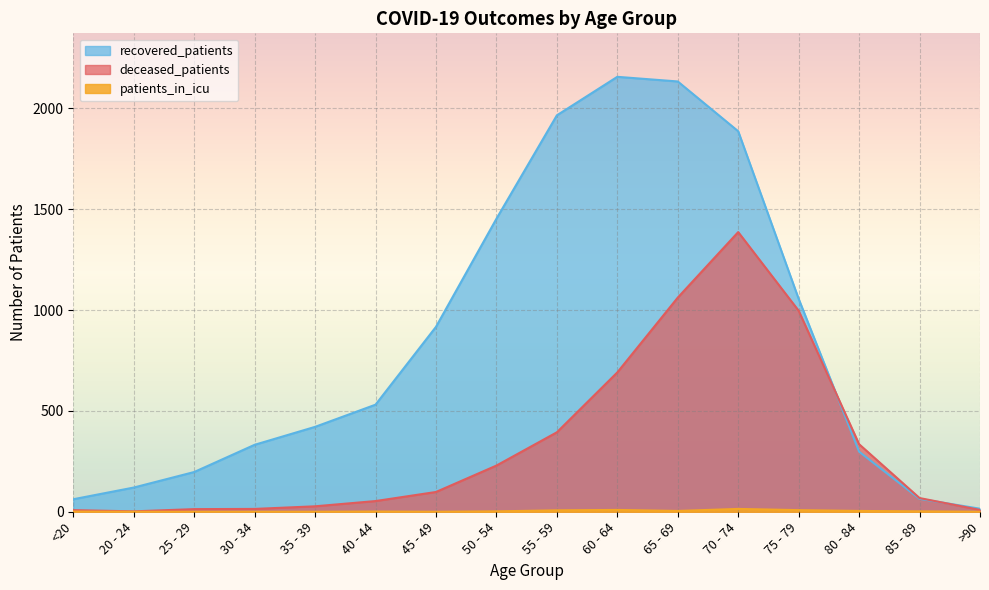

What is the greatest value displayed?

2157